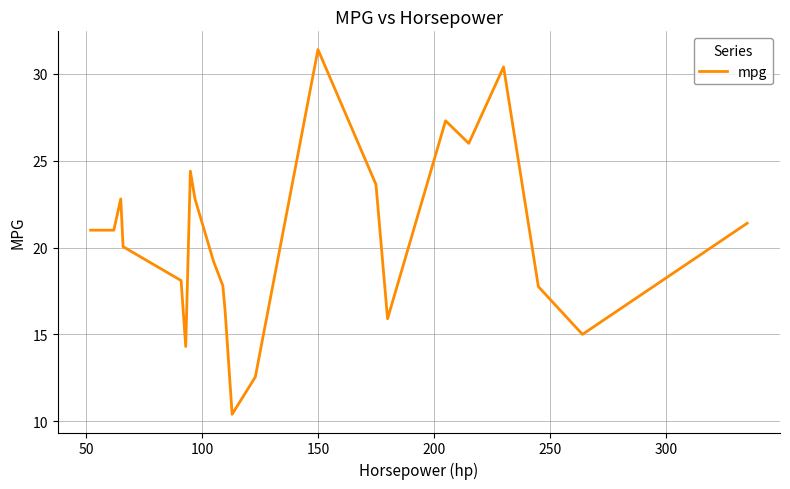

What is the difference between the maximum and minimum values?

21.0